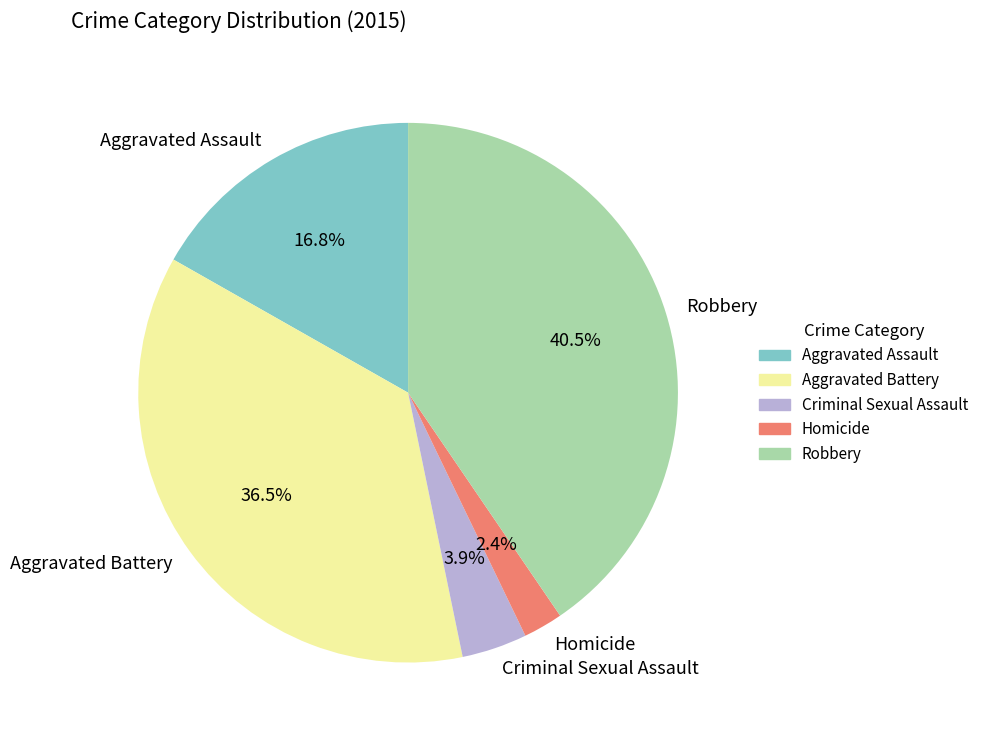

To the nearest percent, what percentage of the pie is Criminal Sexual Assault?

4%